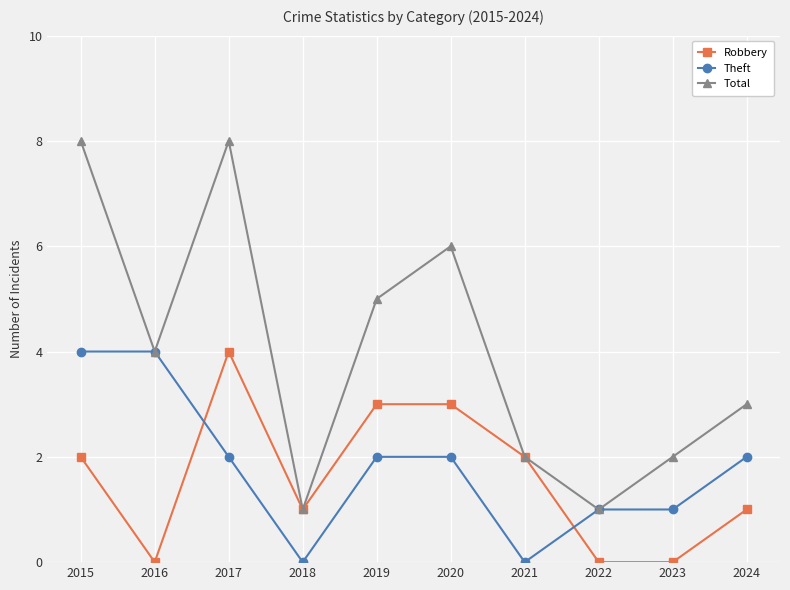

Is the value of Robbery at 2017 greater than the value of Total at 2017?

No